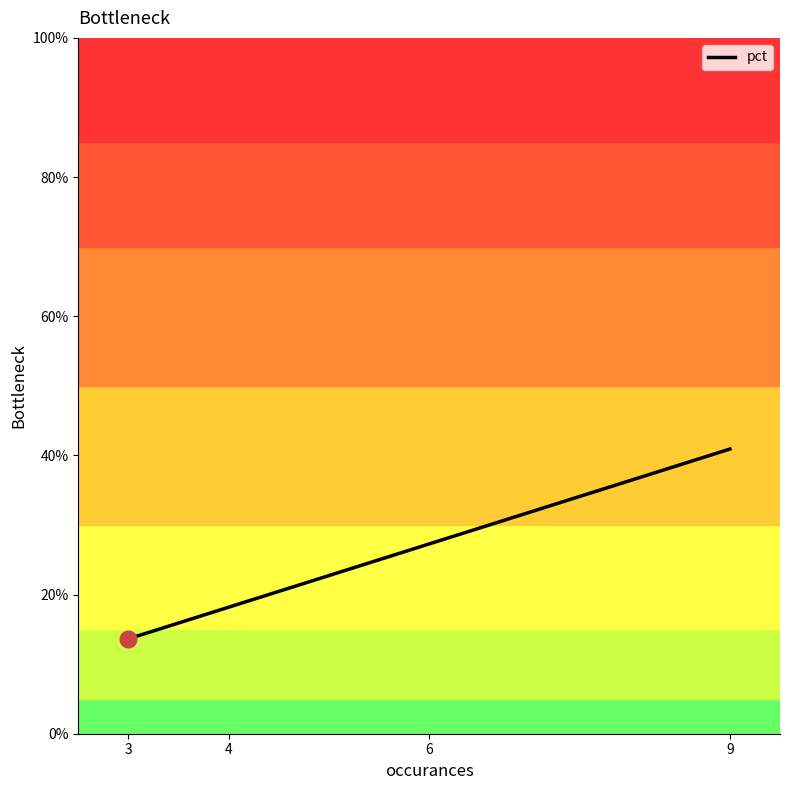

Count the number of categories in the chart.

4